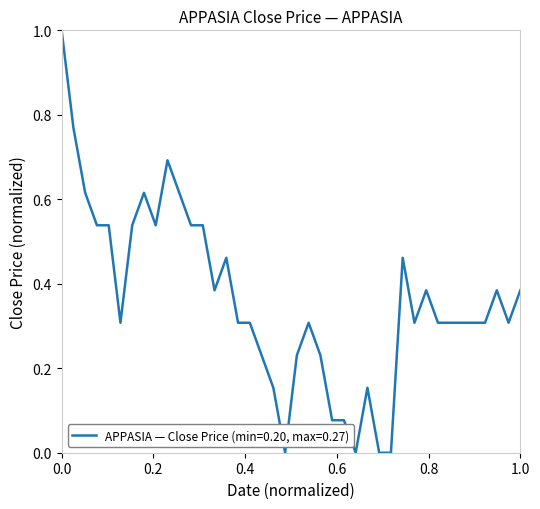

What is the greatest value displayed?

1.0